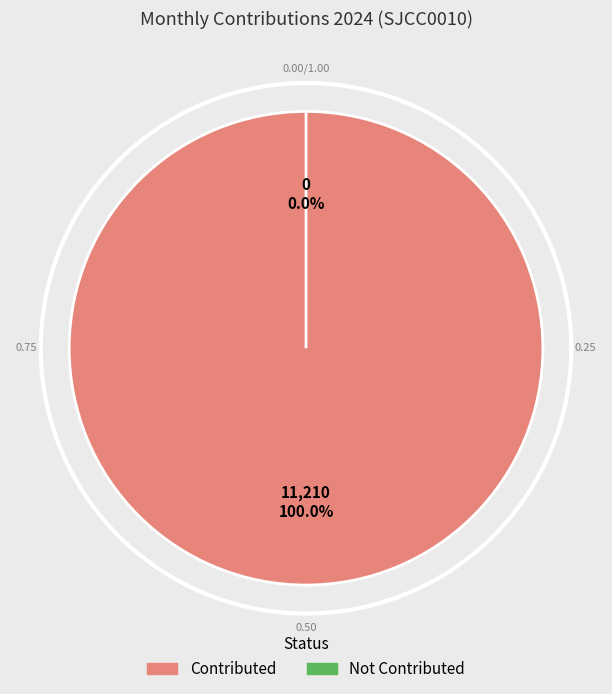

Is July the majority of the pie?

No